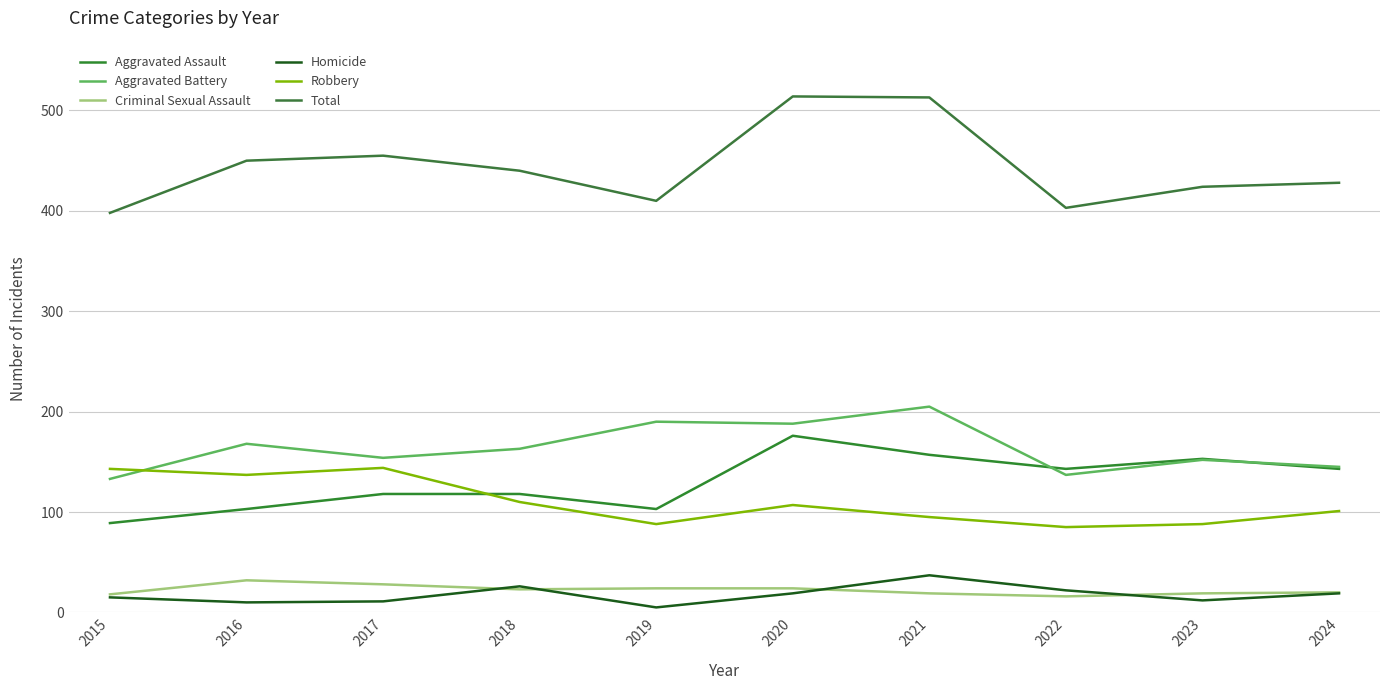

Between 2015 and 2021, which series saw the biggest shift?

Total